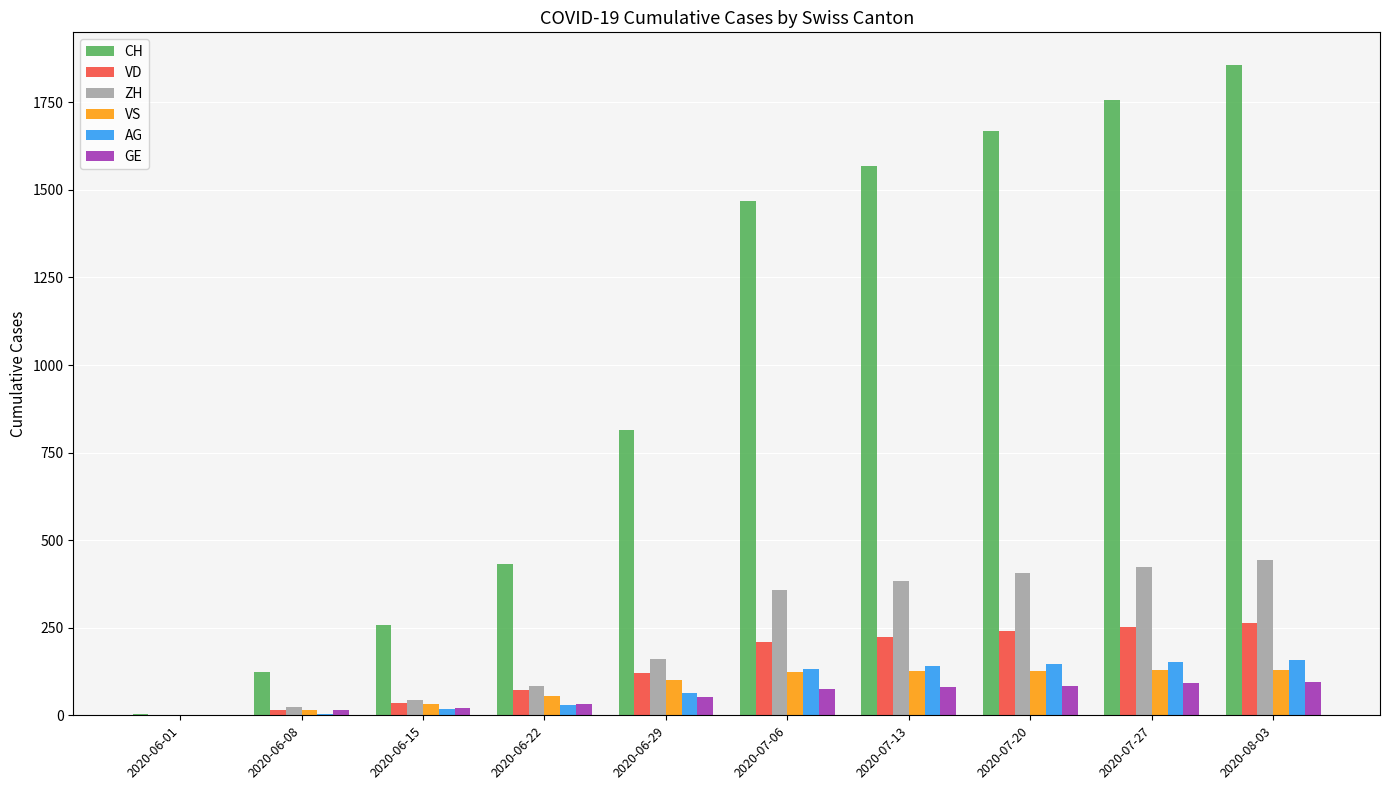

What value does the ZH series have at 2020-07-06, to the nearest 50?

350